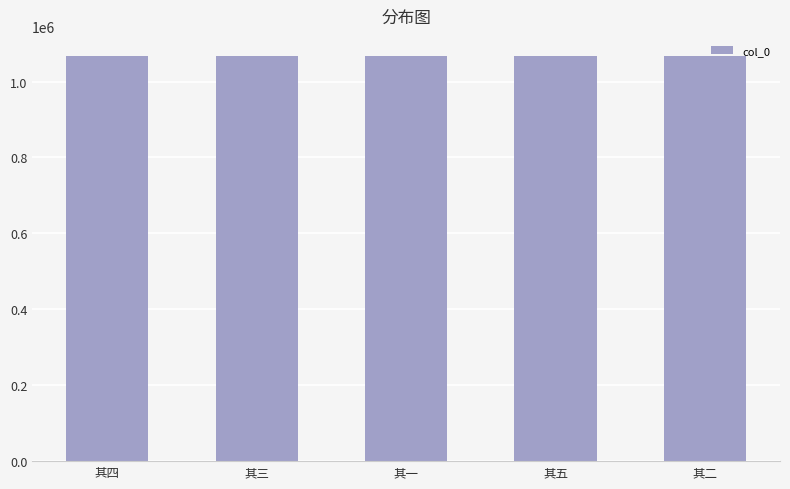

True or false: the data shows 1067044 at 其二.

True